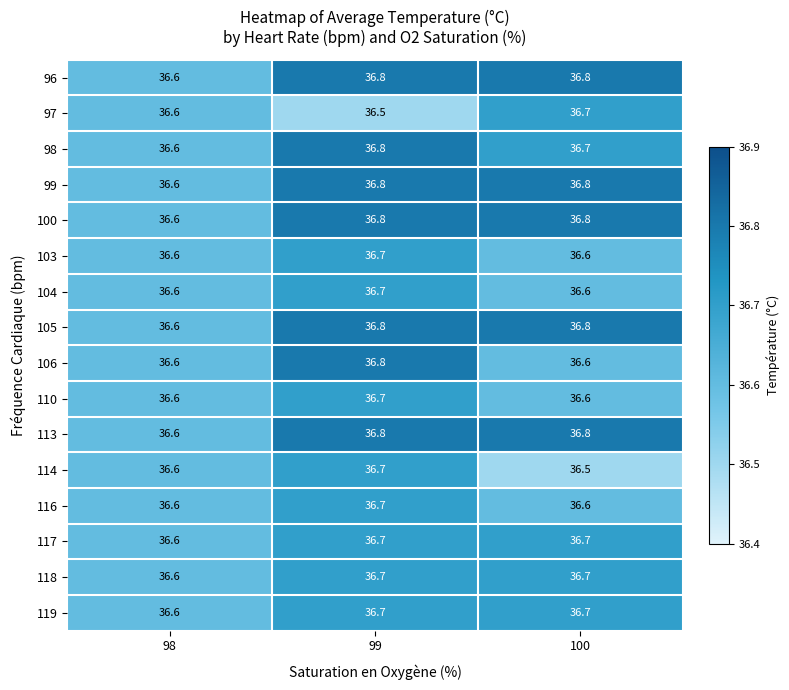

What is the sum of the 100 values at 100 and 99?

73.6